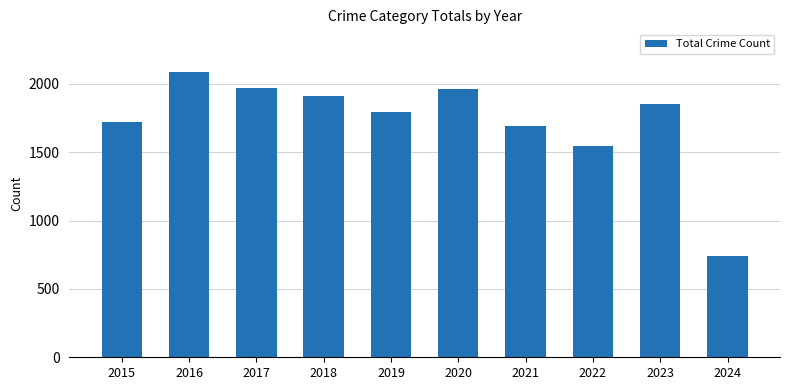

The chart shows a value of 1542 at 2022. True or false?

True